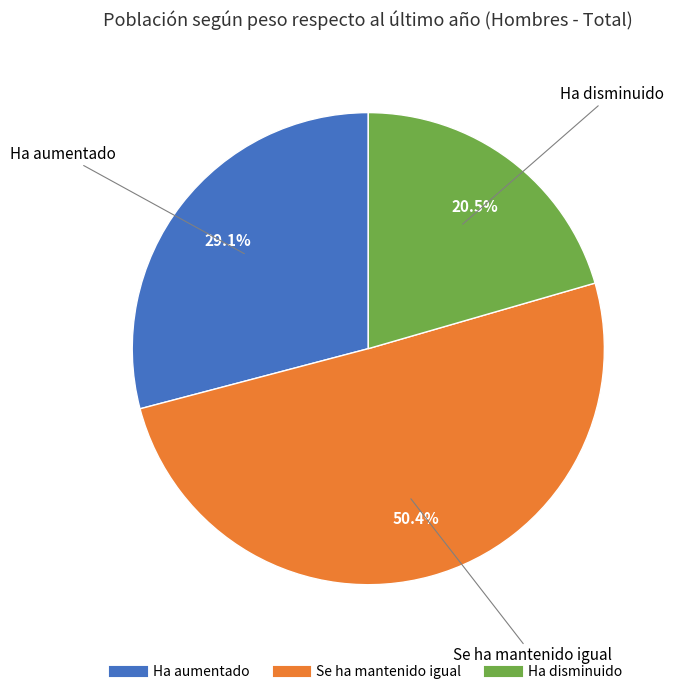

Which category has the biggest portion of the pie?

Se ha mantenido igual